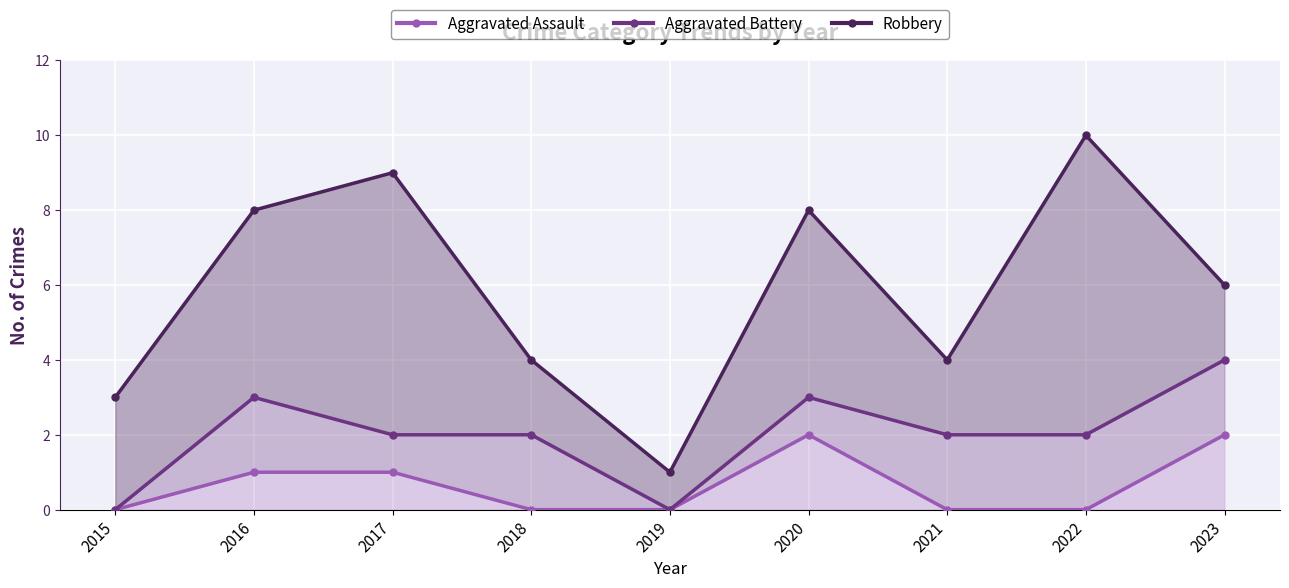

Count the Aggravated Battery values in the range 2 to 3.

6